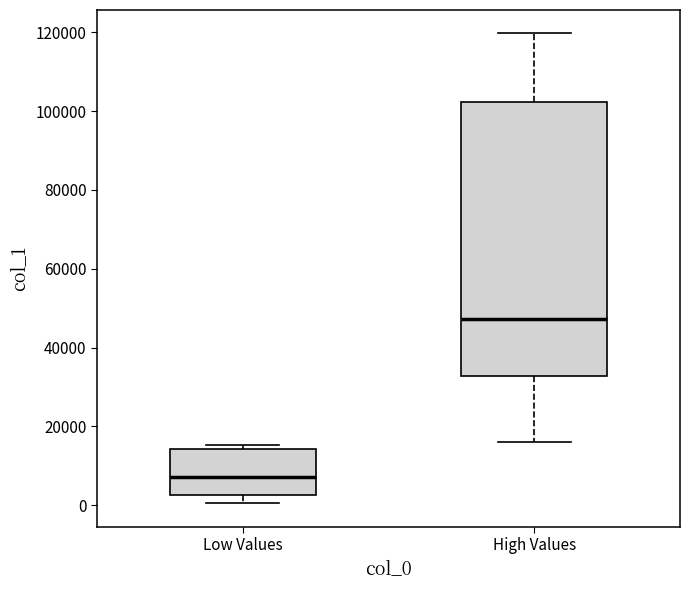

Comparing the boxes themselves (not the whiskers), which one is the tallest?

High Values